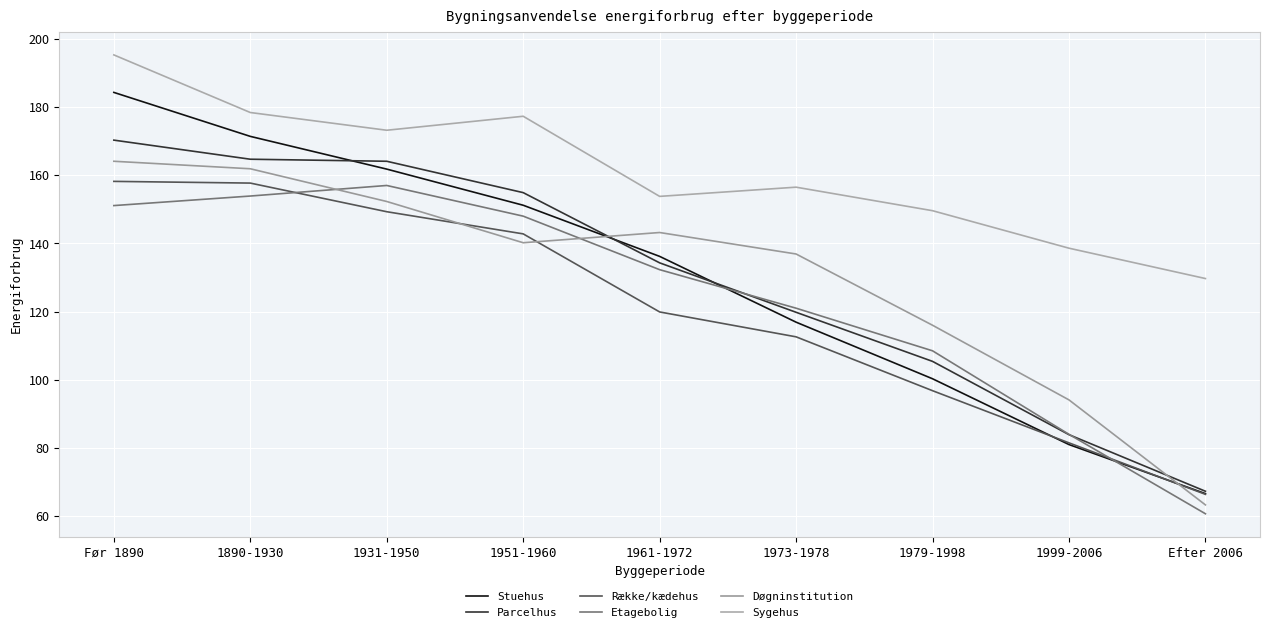

True or false: Etagebolig and Døgninstitution cross at least once.

True